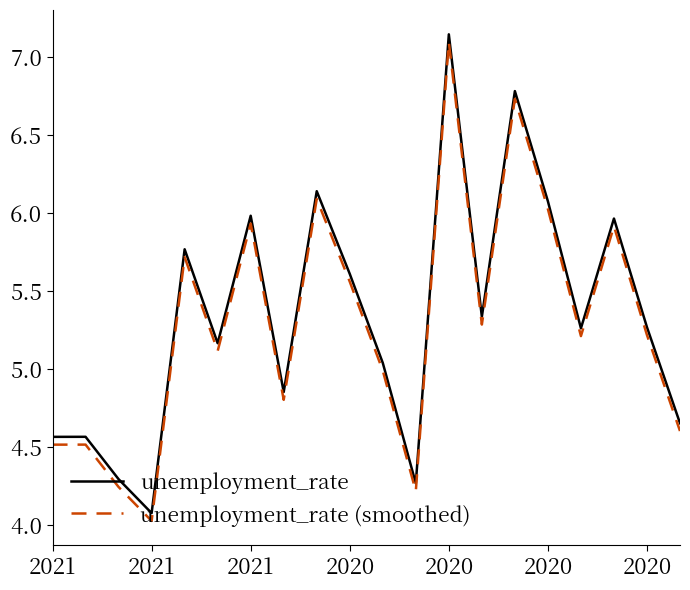

True or false: unemployment_rate (smoothed) and unemployment_rate cross at least once.

False